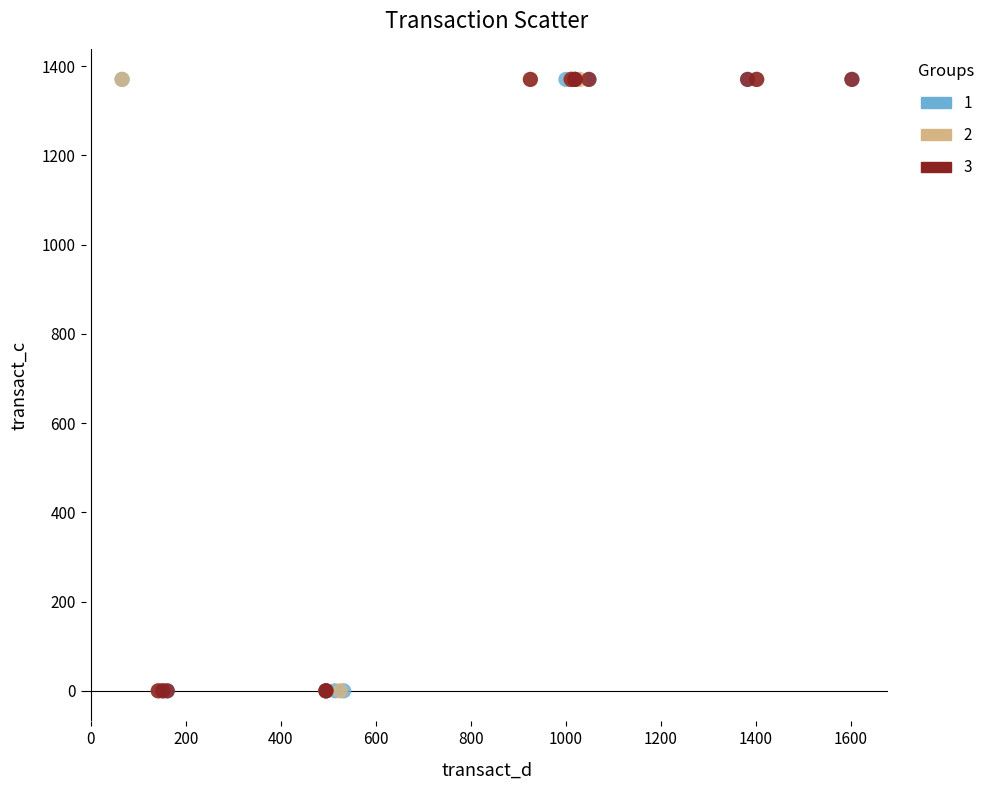

What are all the series names shown in the legend?

1, 2, 3